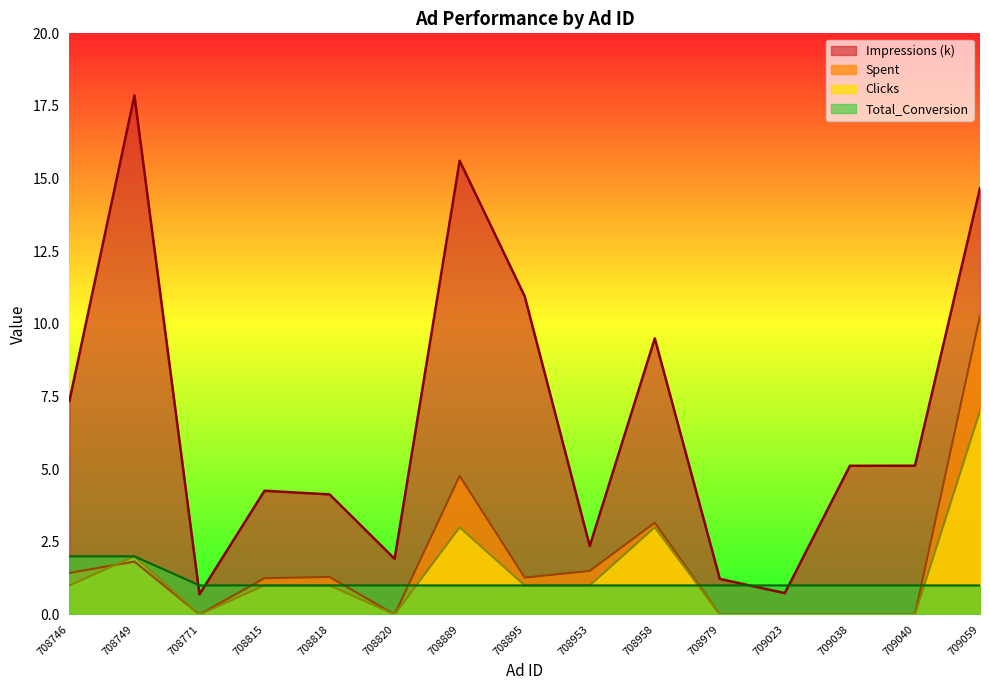

What is the sum of all Spent values?

26.8